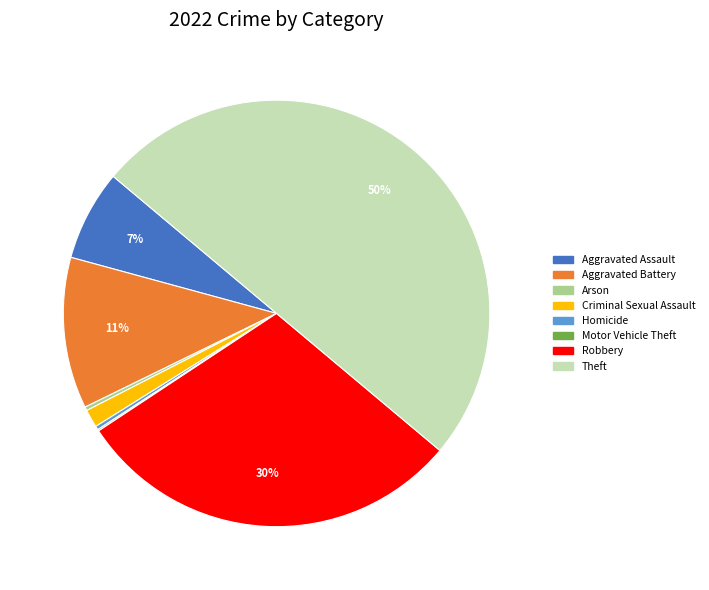

True or false: Criminal Sexual Assault accounts for 15% of the total.

False